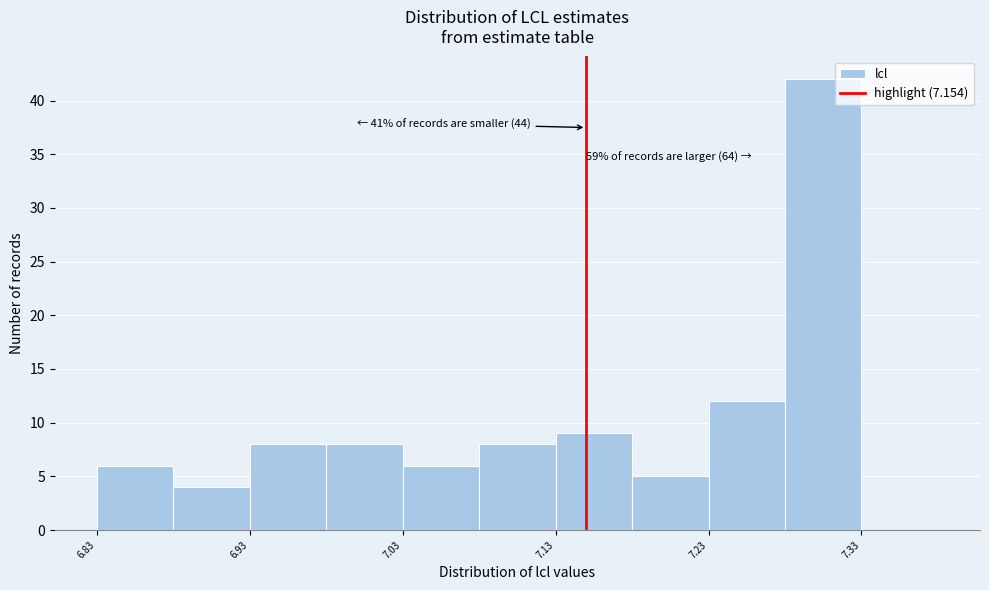

Over which range of the x-axis is the bar tallest?

7.284 to 7.334